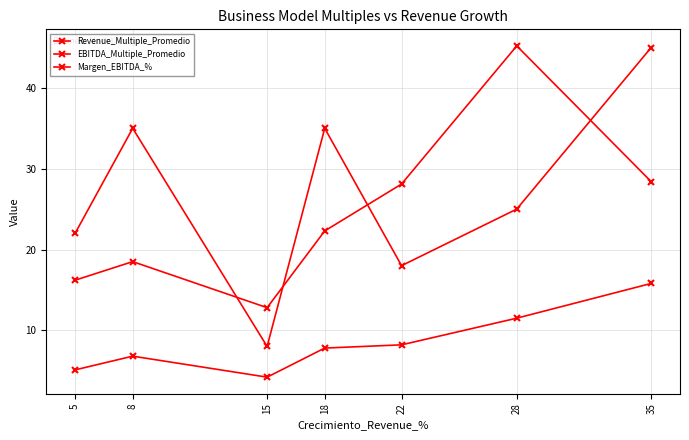

What is the difference between the maximum and minimum values in the Margen_EBITDA_% series?

37.0